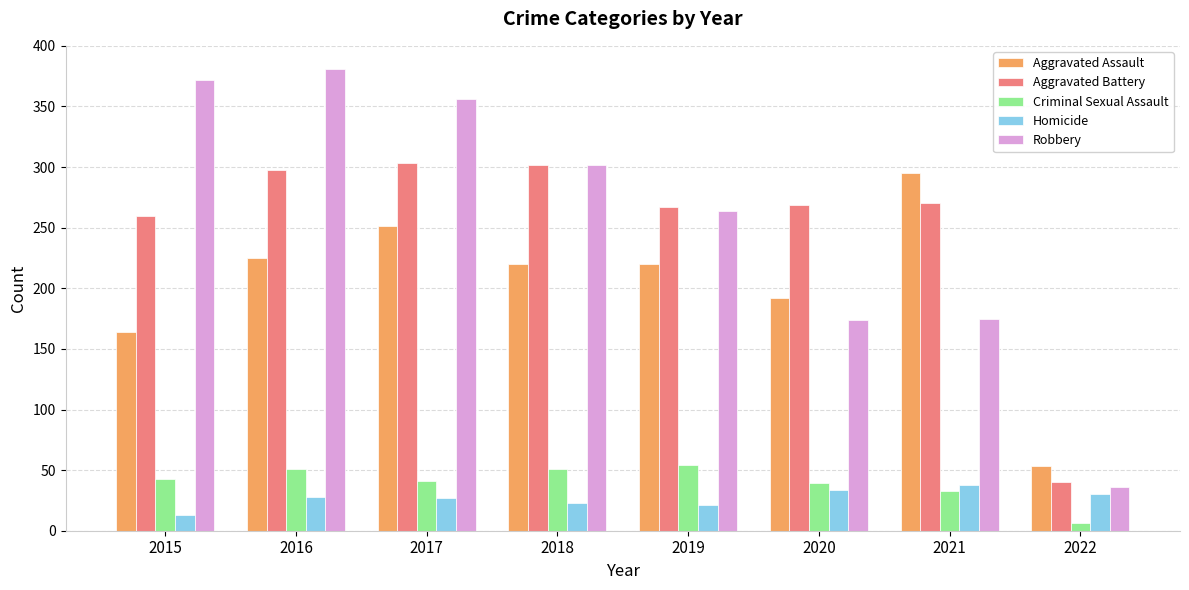

What is the difference between the maximum and minimum values in the Aggravated Battery series?

263